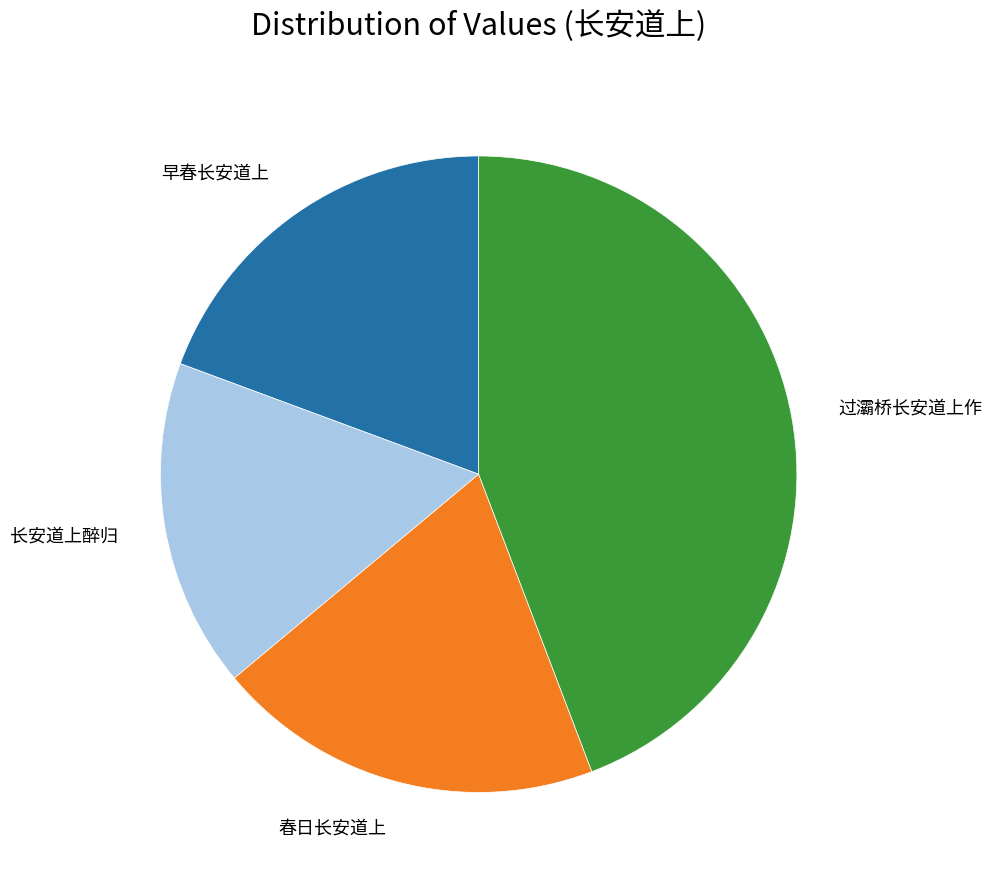

Is there any slice that represents more than half of the pie?

No